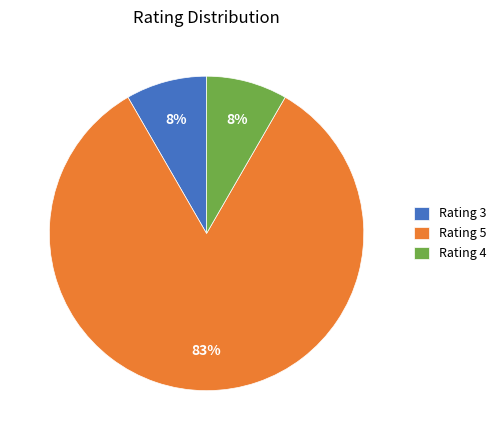

To the nearest percent, what portion does Rating 4 represent?

8%